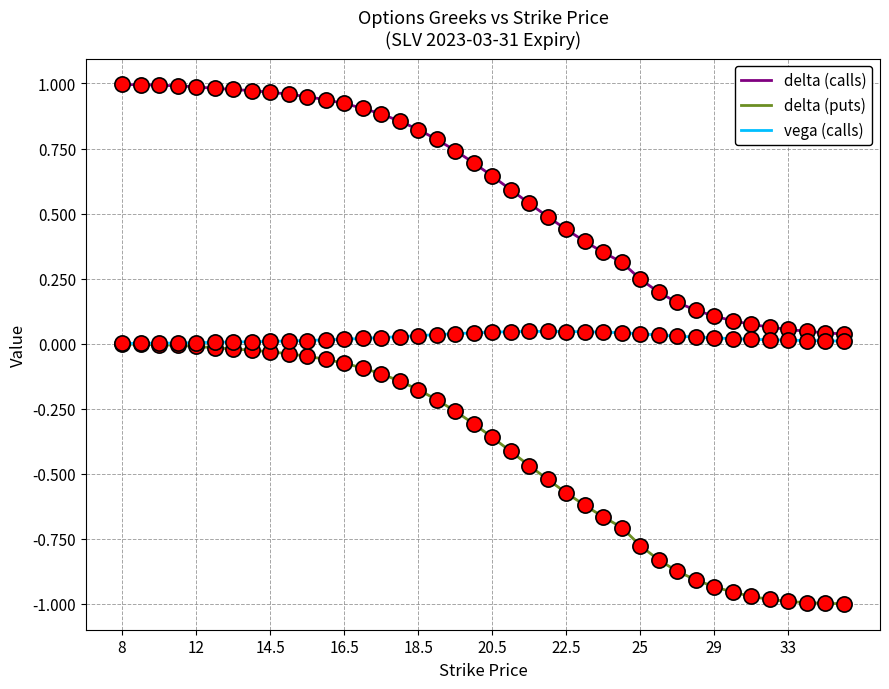

Which series has the largest total across all categories?

delta (calls)